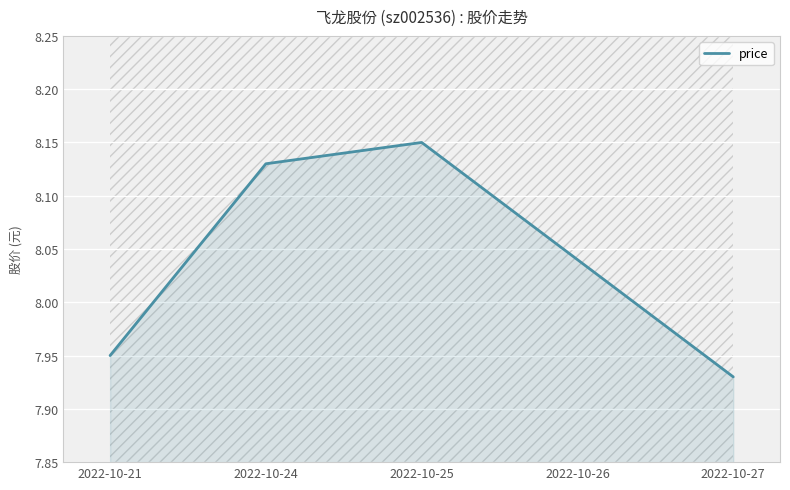

The chart shows a value of 3.8 at 2022-10-27. True or false?

False